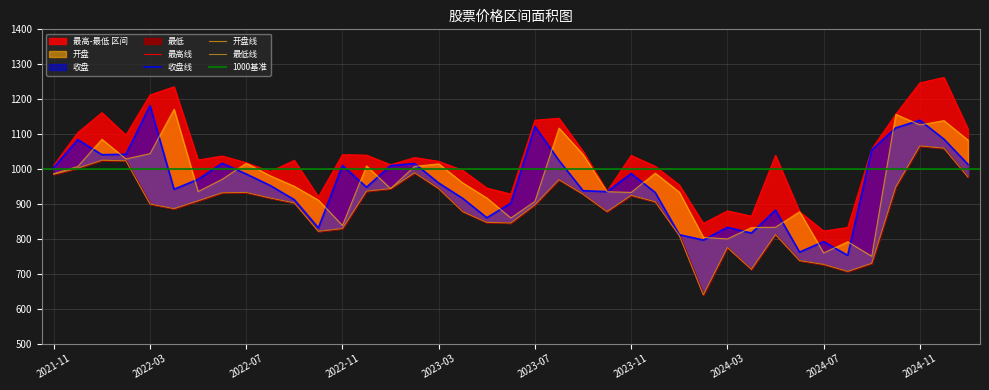

Which series has the widest spread of values?

最高